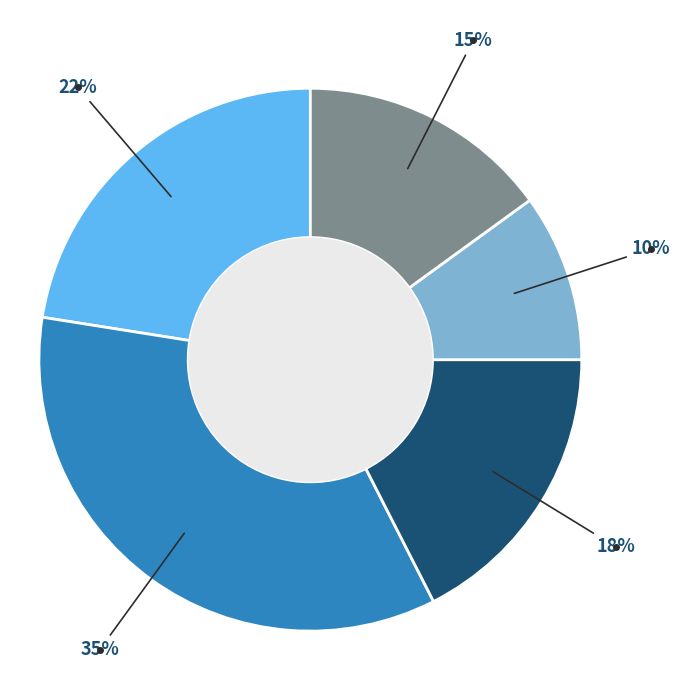

Does any single category account for the majority?

No